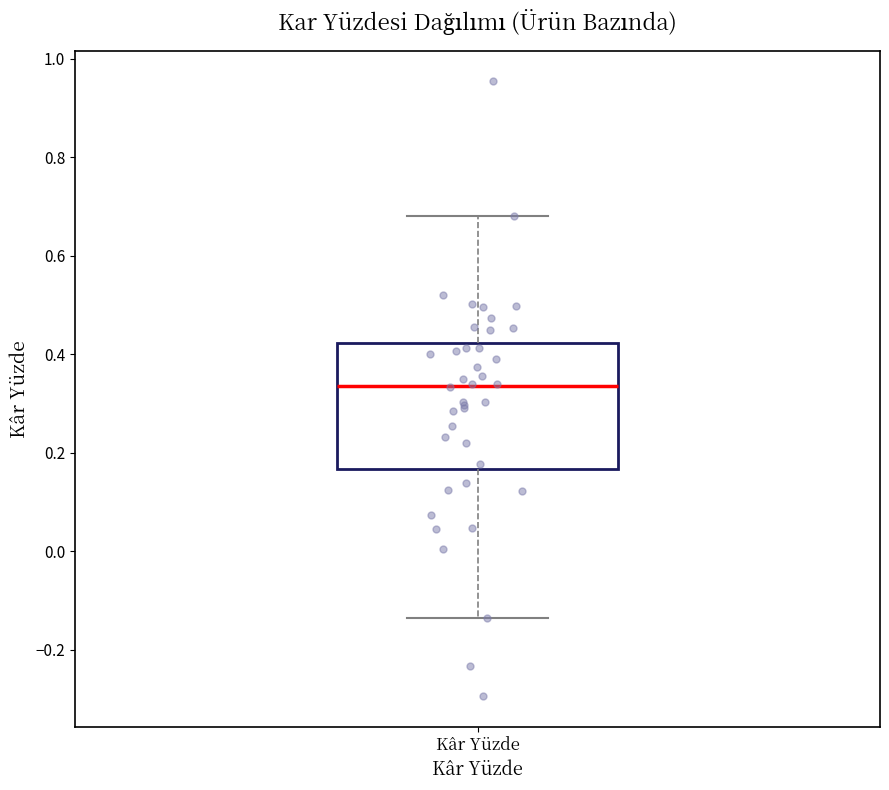

Read this box plot against the y-axis: the position of the median line, the range covered by the box, and the ends of both whiskers. The values are not printed on the chart, so give them approximately, as read against the axis.

median 0.34, box 0.16 to 0.42, whiskers -0.14 to 0.68